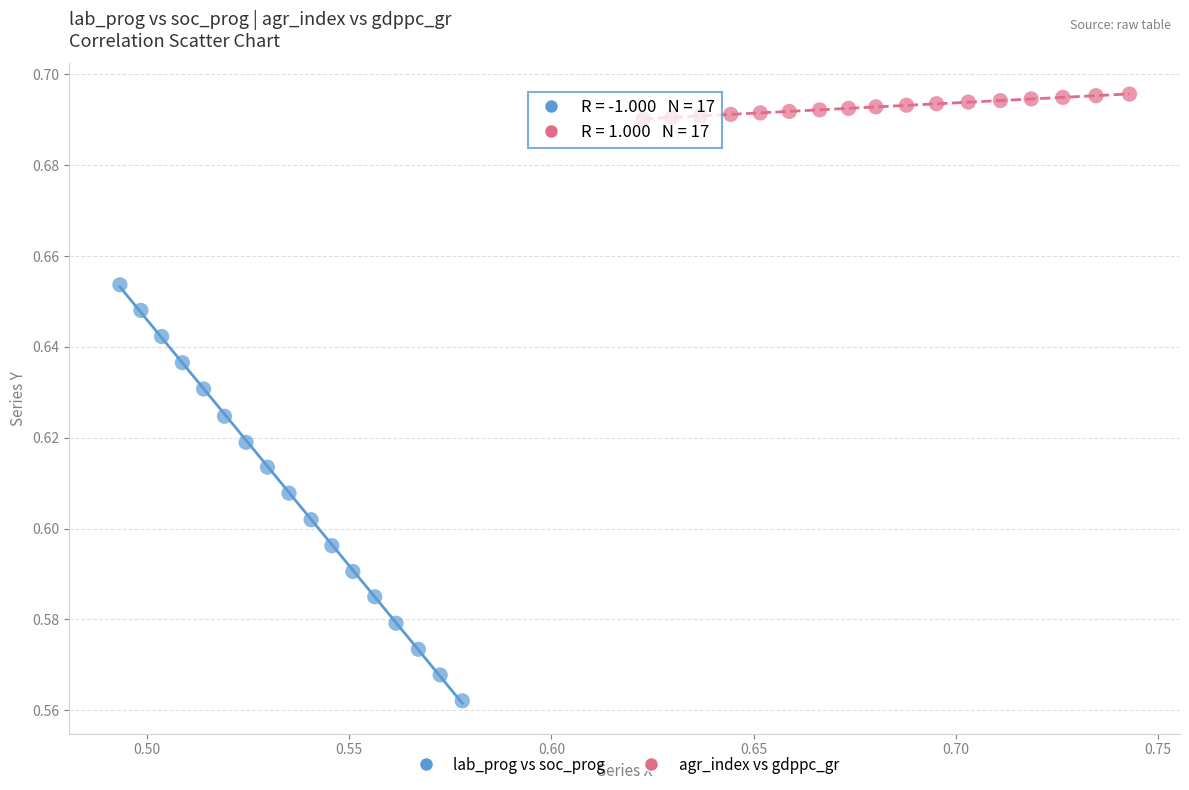

Which series reaches the minimum Y coordinate?

lab_prog vs soc_prog